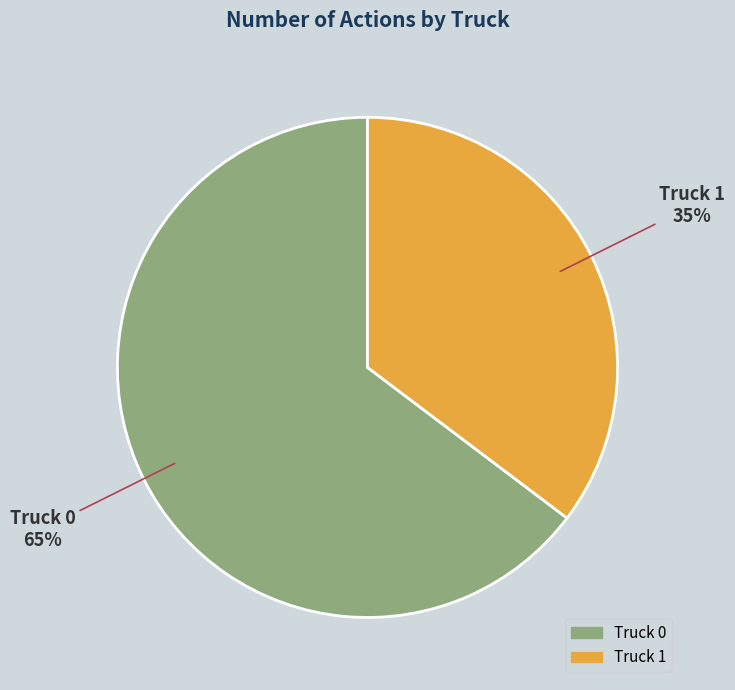

Which category has the biggest portion of the pie?

Truck 0